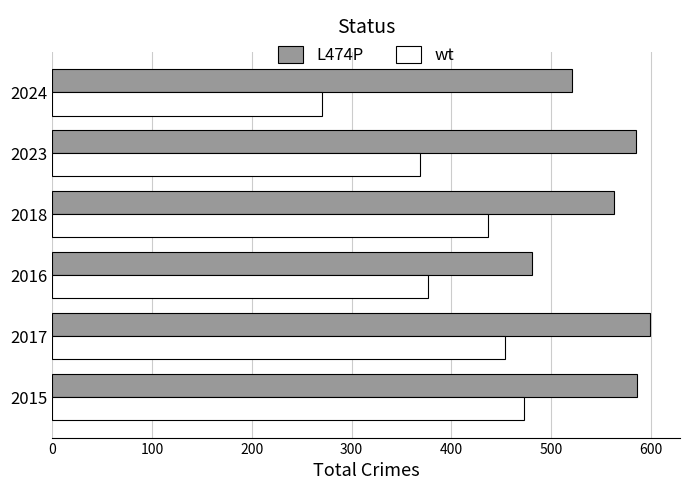

Between 2016 and 2018, which series saw the biggest shift?

L474P